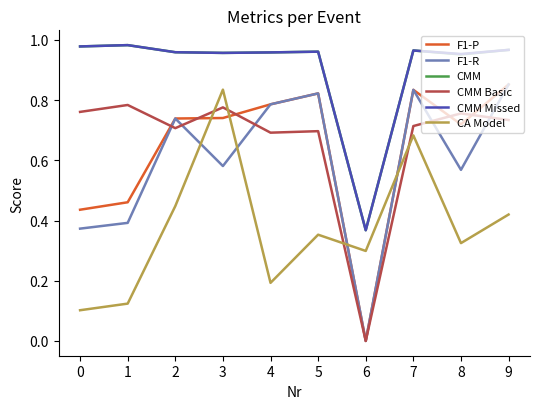

At which category is the sum across all series the highest?

7